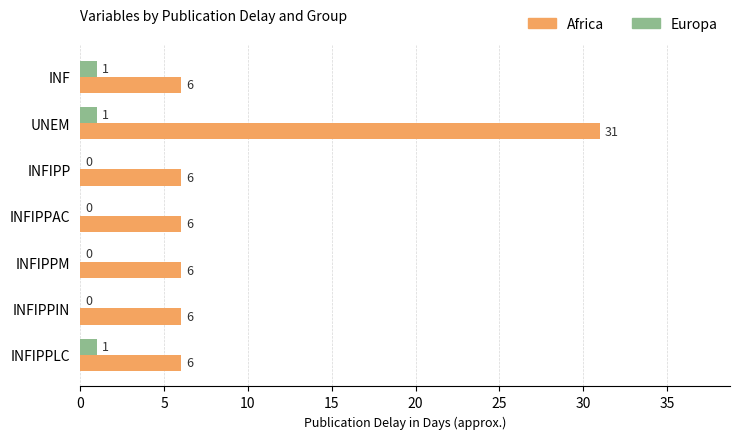

What is the sum of the Africa values at INFIPPM and INF?

12